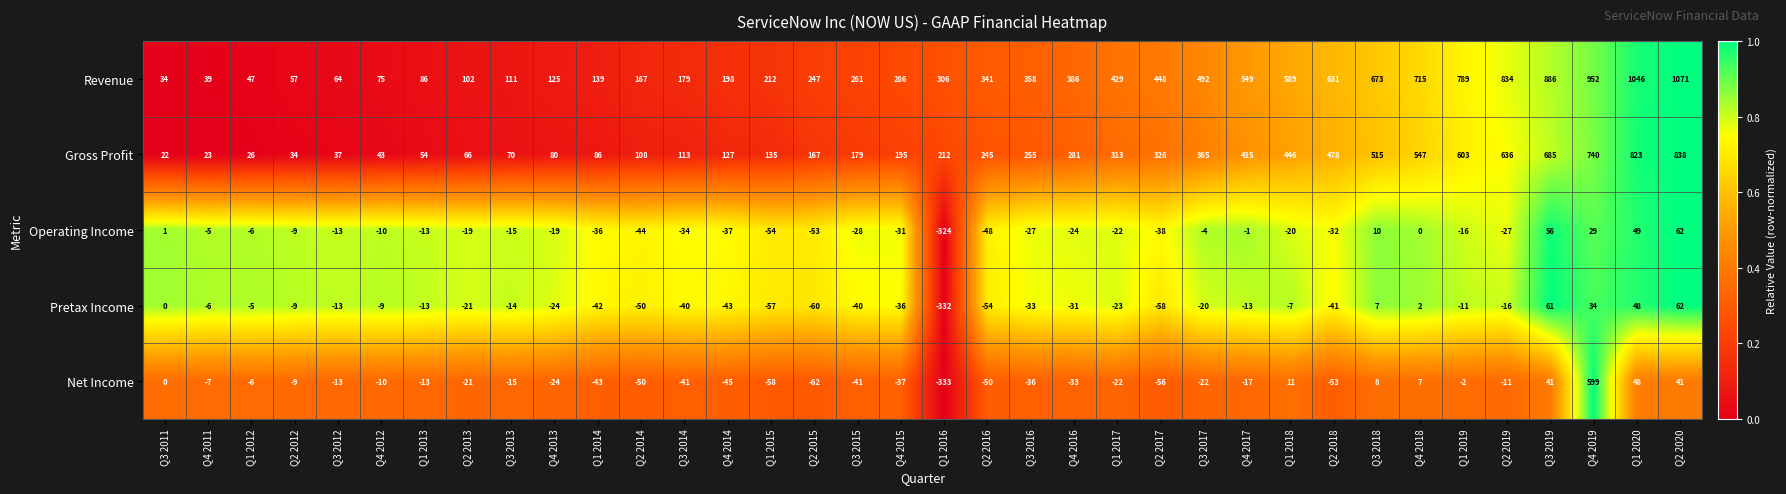

Rank the series at Q2 2018 from highest to lowest value.

Revenue, Gross Profit, Operating Income, Pretax Income, Net Income